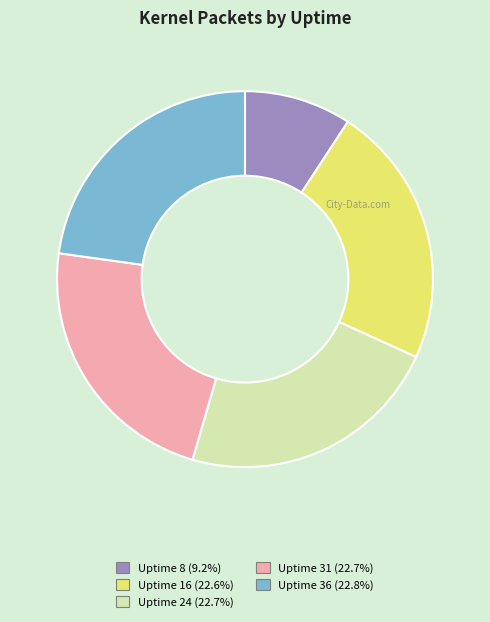

How many slices are in this pie chart?

5